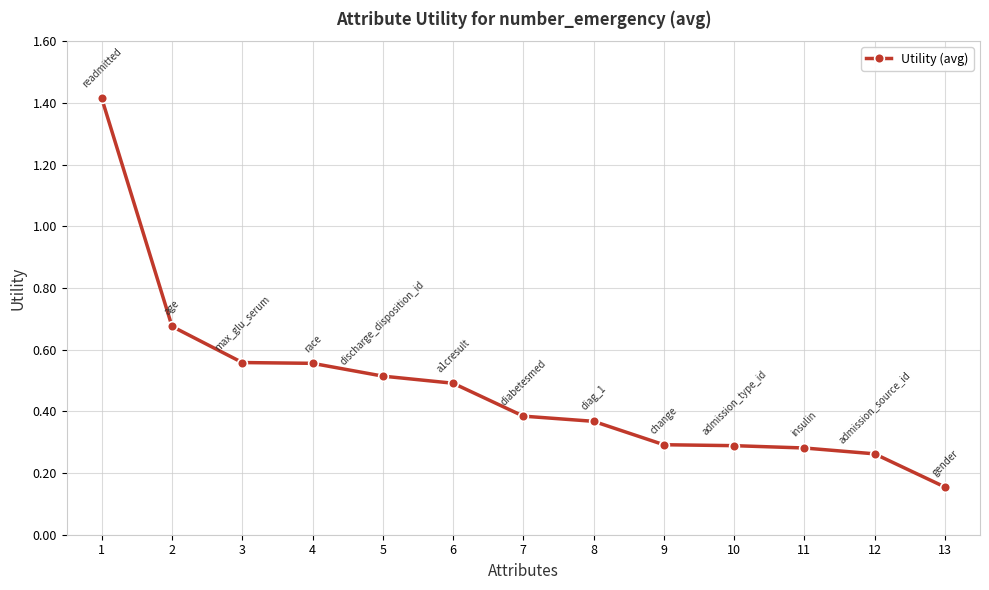

What is the difference between the maximum and minimum values?

1.3